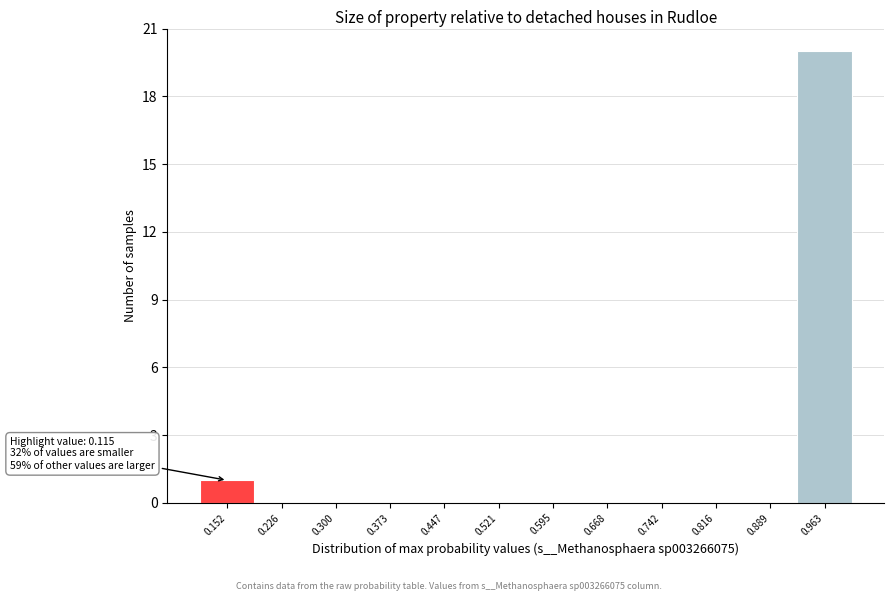

Which range on the x-axis has the tallest bar?

0.93 to 1.00